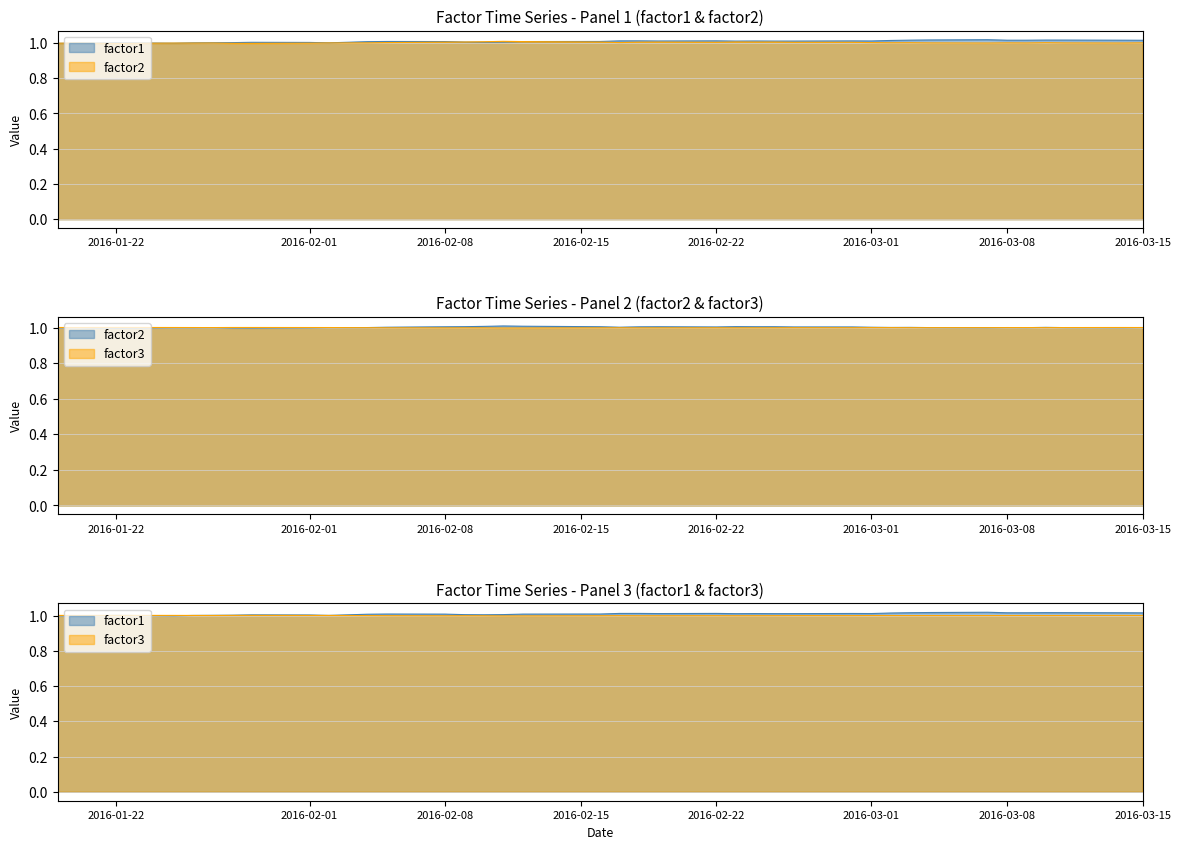

Reading left to right, transcribe all the data shown in this chart.

factor1: 1.0	1.0	1.0	1.0	1.0	1.0	1.0	1.0	1.0	1.0	1.0	1.0	1.0	1.0	1.0	1.0	1.0	1.0	1.0	1.0	1.0	1.0	1.0	1.0	1.0	1.0	1.0	1.0	1.0	1.0	1.0	1.0	1.0	1.0	1.0	1.0	1.0	1.0	1.0	1.0
factor2: 1.0	1.0	1.0	1.0	1.0	1.0	1.0	1.0	1.0	1.0	1.0	1.0	1.0	1.0	1.0	1.0	1.0	1.0	1.0	1.0	1.0	1.0	1.0	1.0	1.0	1.0	1.0	1.0	1.0	1.0	1.0	1.0	1.0	1.0	1.0	1.0	1.0	1.0	1.0	1.0
factor3: 1.0	1.0	1.0	1.0	1.0	1.0	1.0	1.0	1.0	1.0	1.0	1.0	1.0	1.0	1.0	1.0	1.0	1.0	1.0	1.0	1.0	1.0	1.0	1.0	1.0	1.0	1.0	1.0	1.0	1.0	1.0	1.0	1.0	1.0	1.0	1.0	1.0	1.0	1.0	1.0